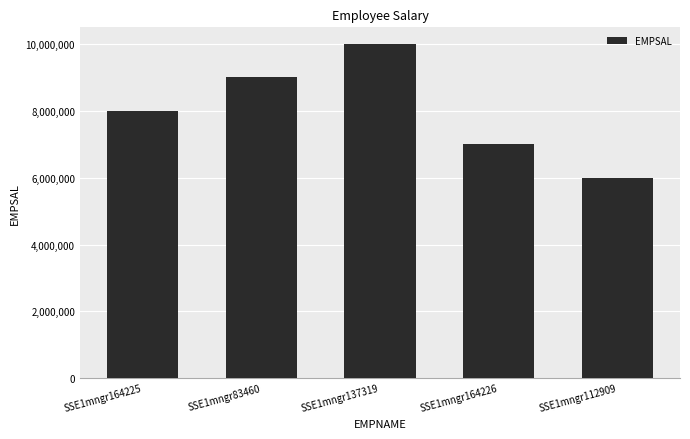

Reading left to right, extract all data points from this chart.

SSE1mngr164225=7999999	SSE1mngr83460=8999999	SSE1mngr137319=9999999	SSE1mngr164226=6999999	SSE1mngr112909=5999999